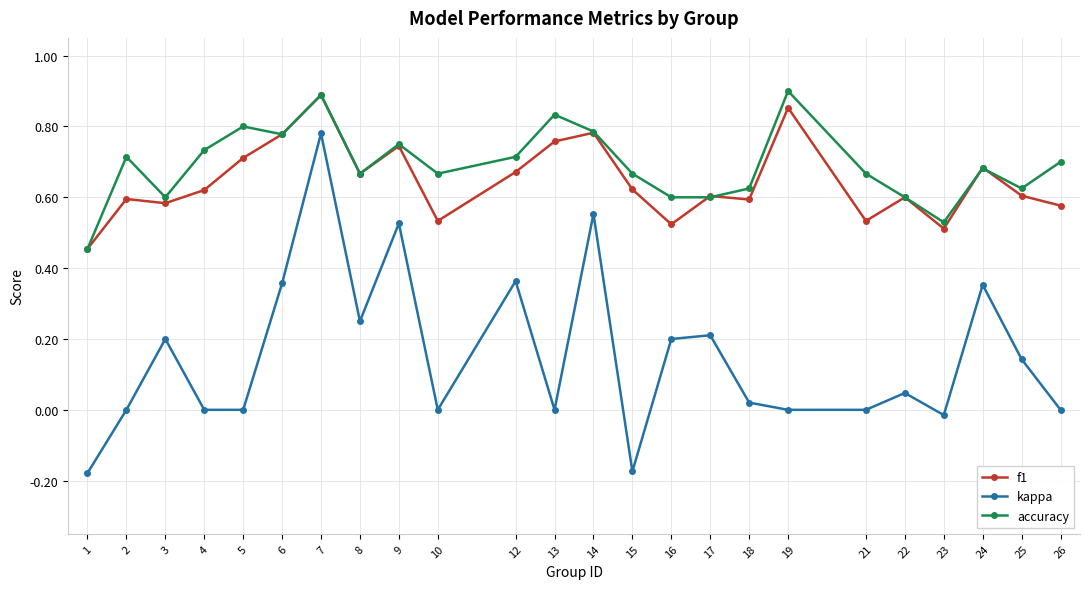

Which series has the largest range (max minus min)?

kappa